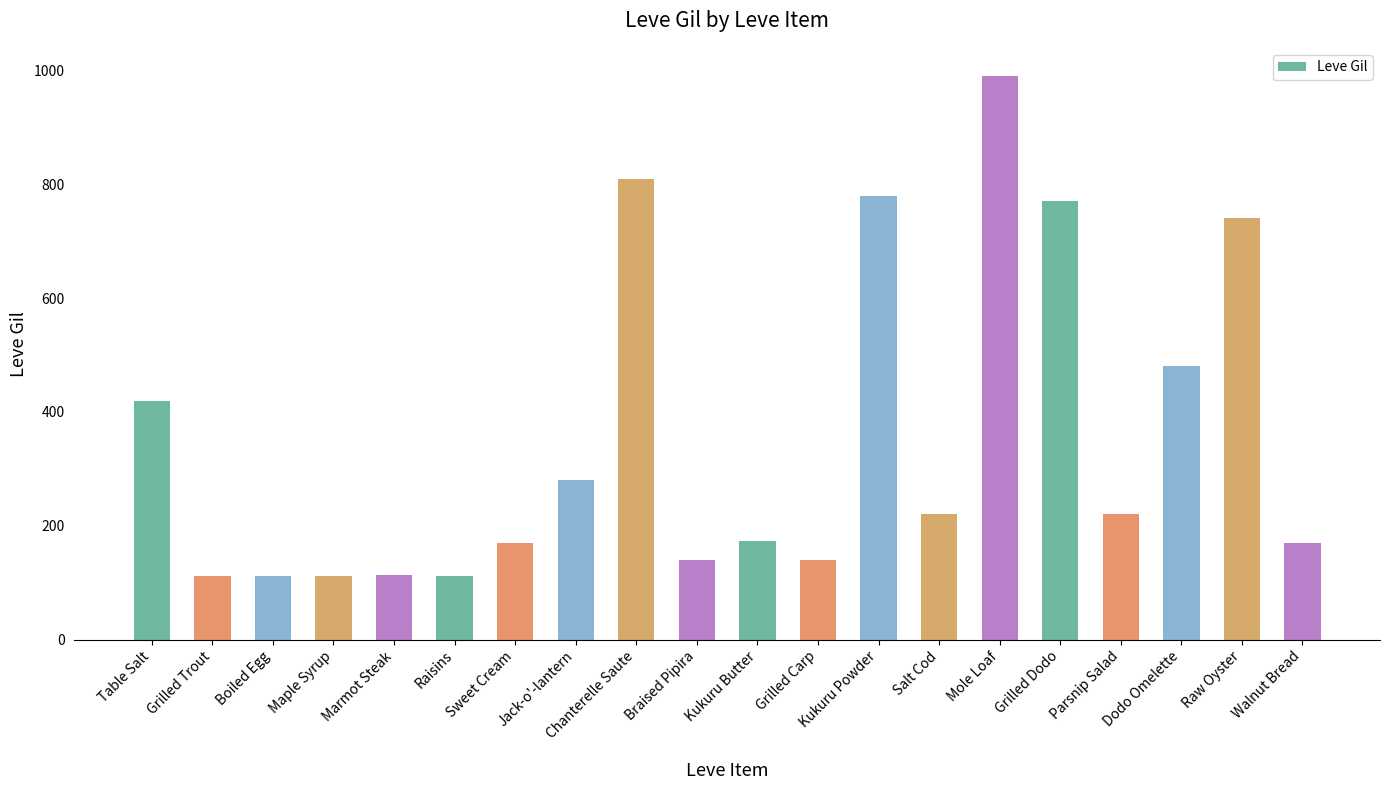

Is it true that the value at Sweet Cream is 170?

True